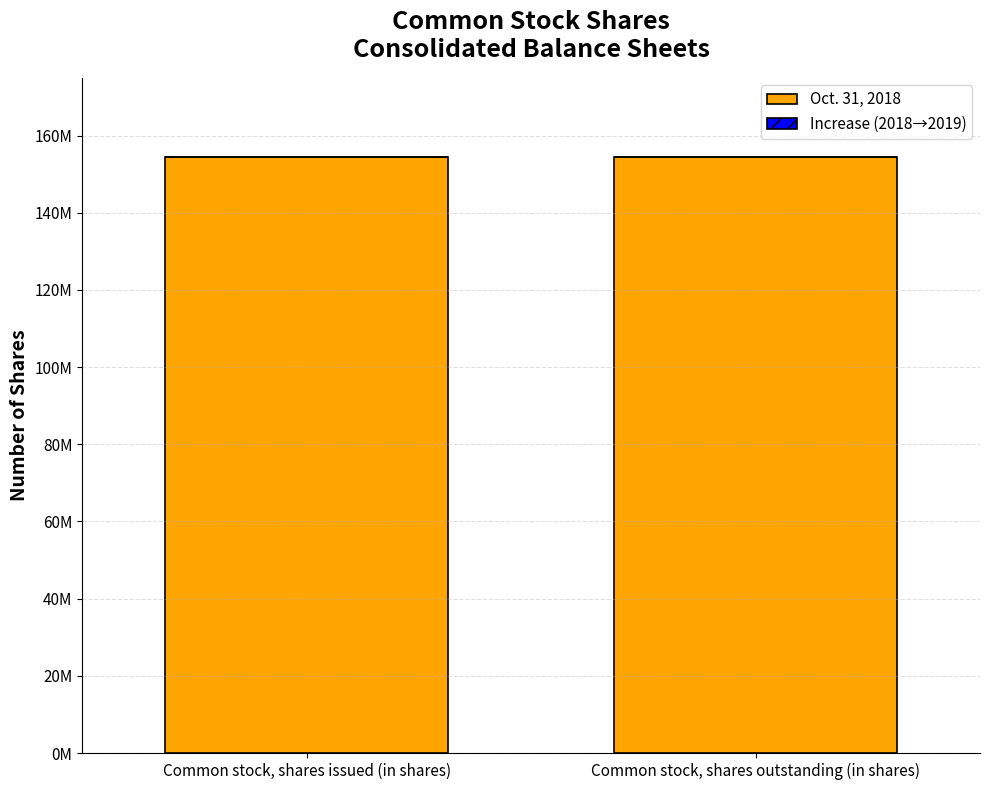

Does the chart contain stacked bars?

Yes